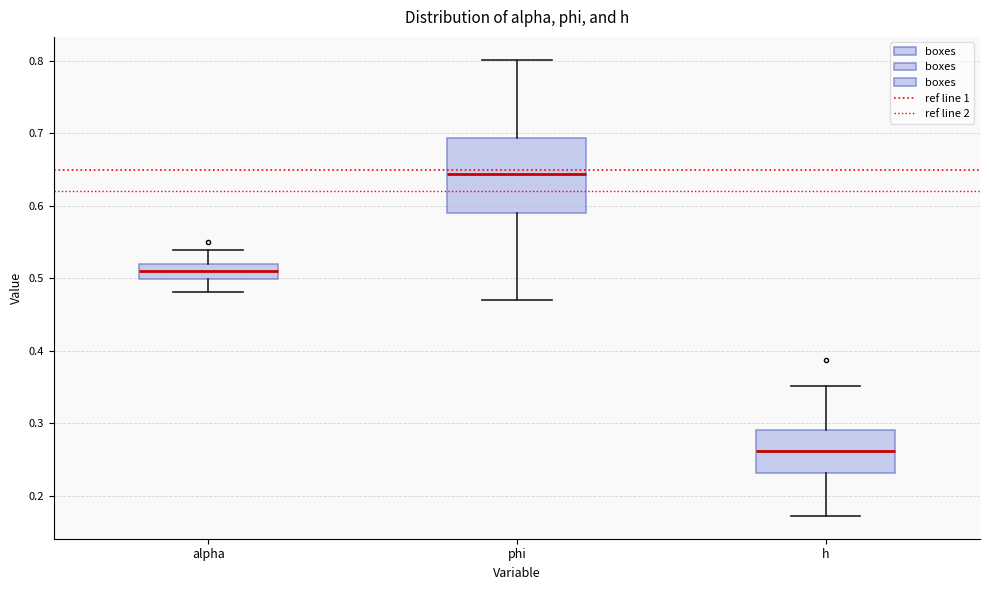

Where does the upper whisker of the box for alpha end on the y-axis? The values are not printed on the chart, so give them approximately, as read against the axis.

0.54